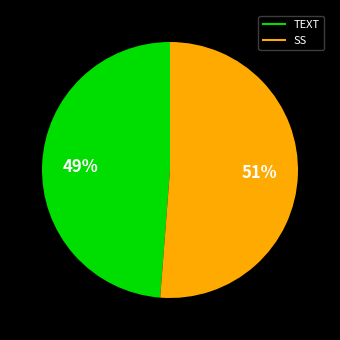

How many segments does this pie chart have?

2